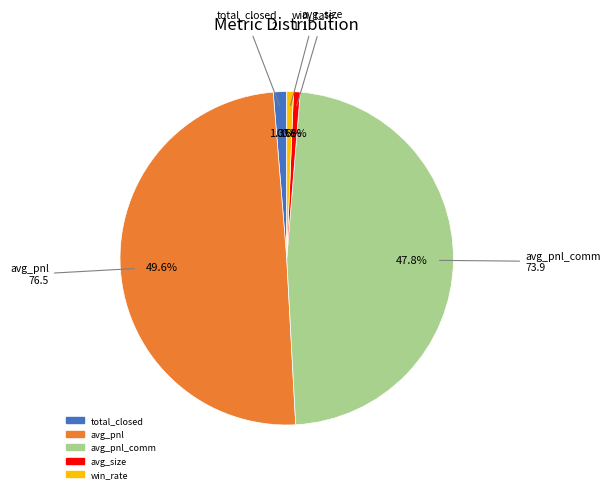

Does any single category account for the majority?

No